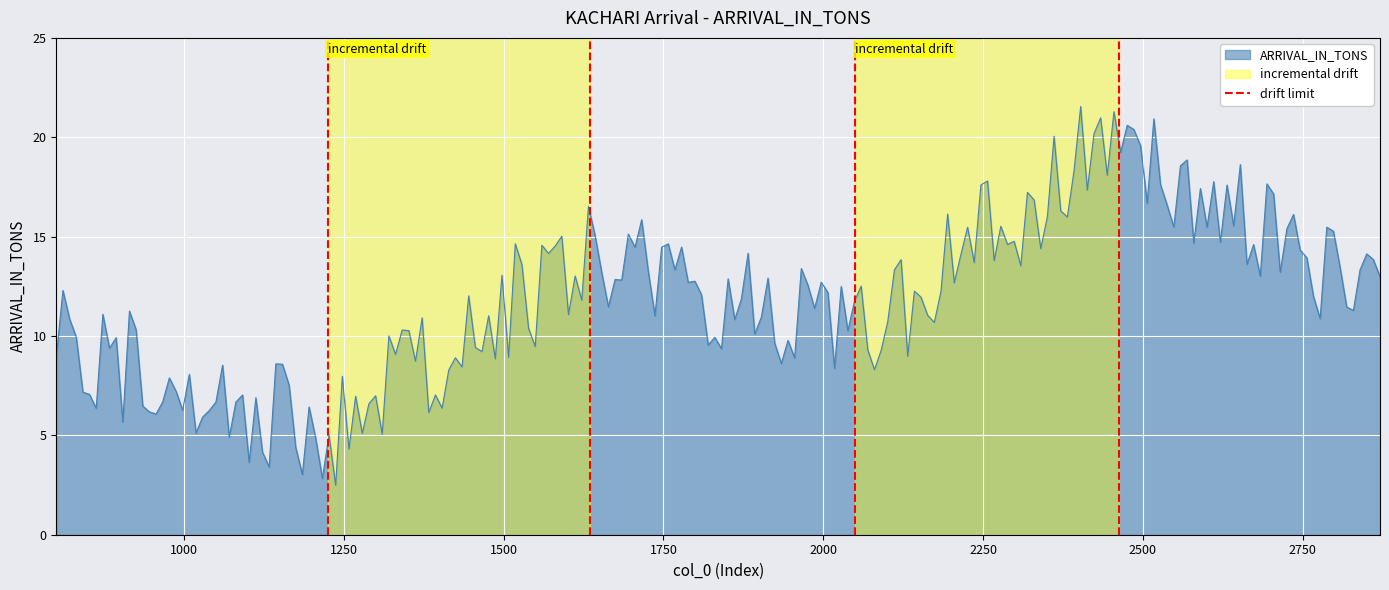

What is the minimum value for ARRIVAL_IN_TONS?

2.5